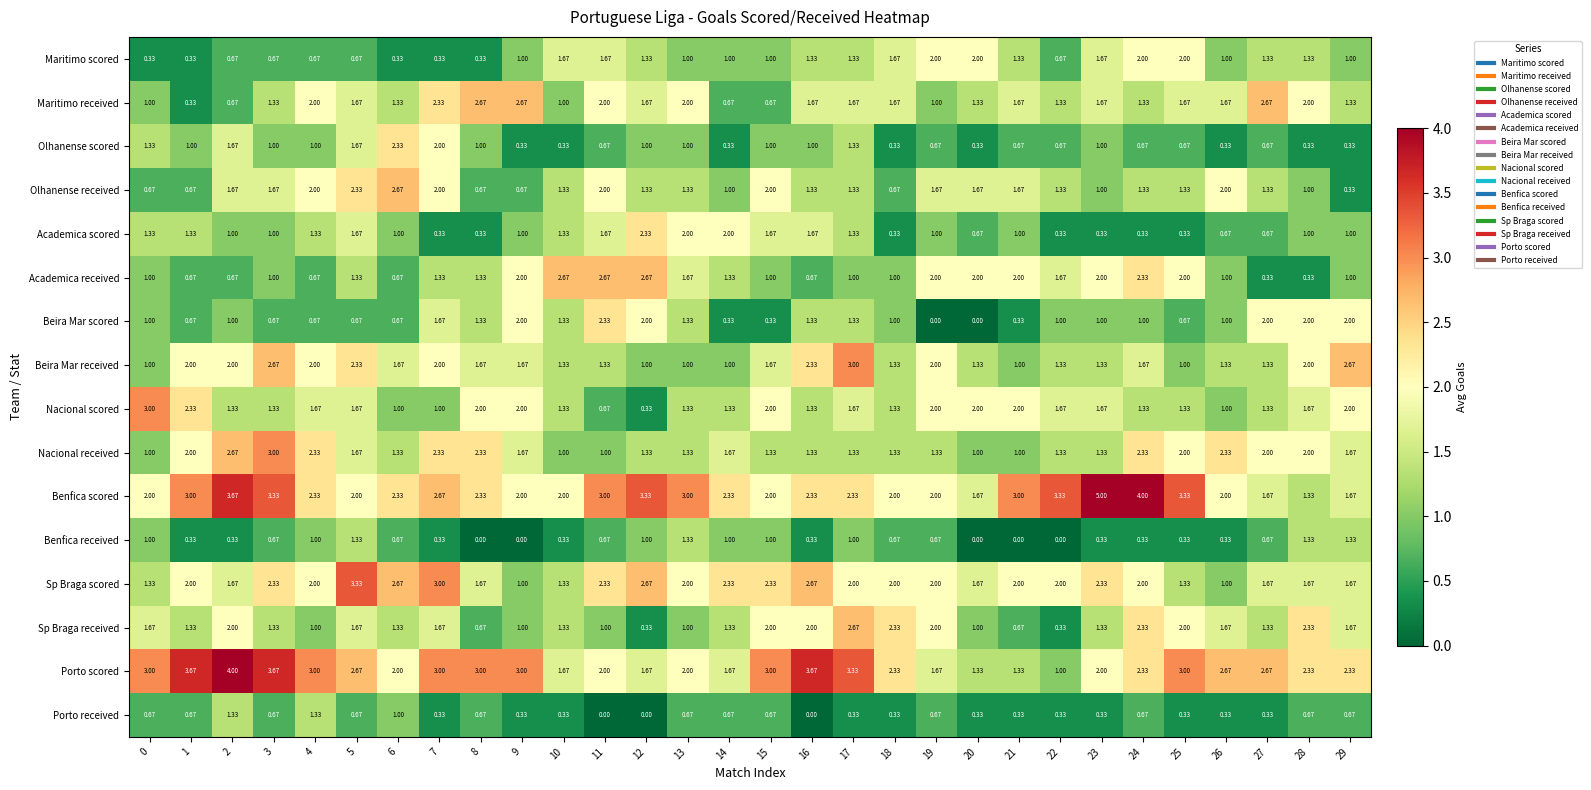

Between 17 and 22, which series saw the biggest shift?

Sp Braga received